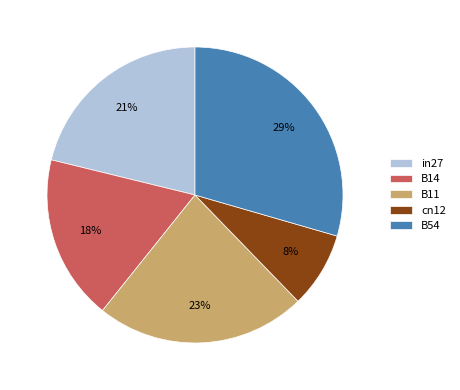

To the nearest percent, what portion does B14 represent?

18%